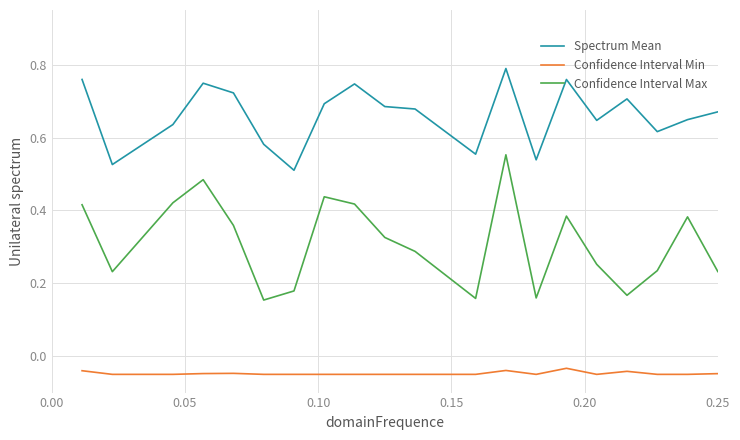

Which series has the widest spread of values?

Confidence Interval Max